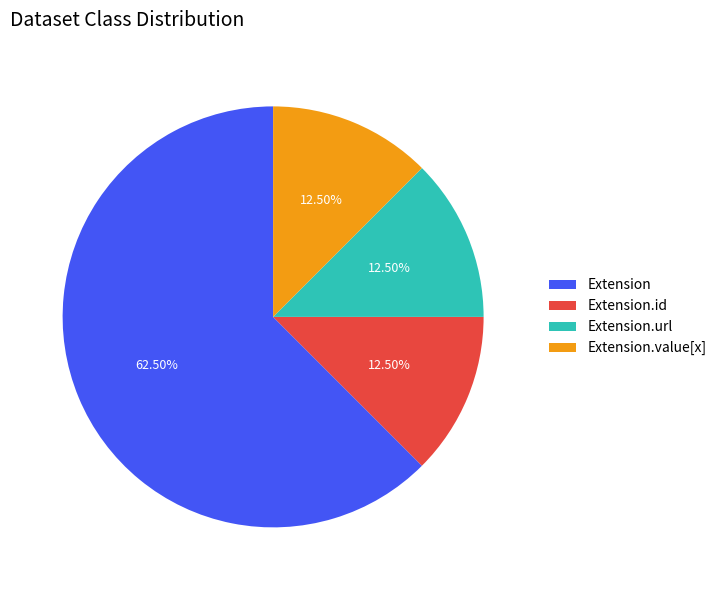

Which slice is the largest?

Extension